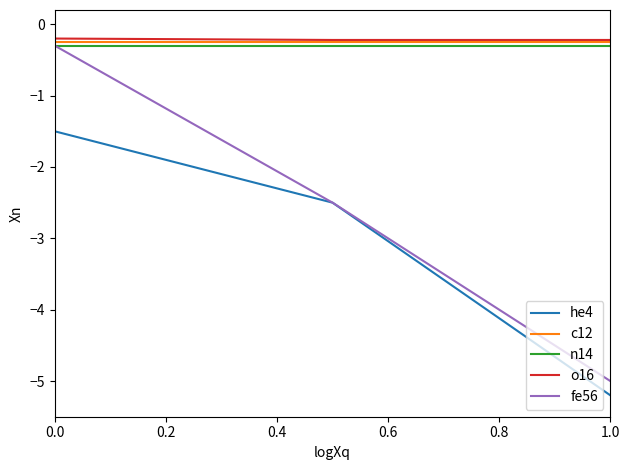

Does the chart have visible grid lines?

No